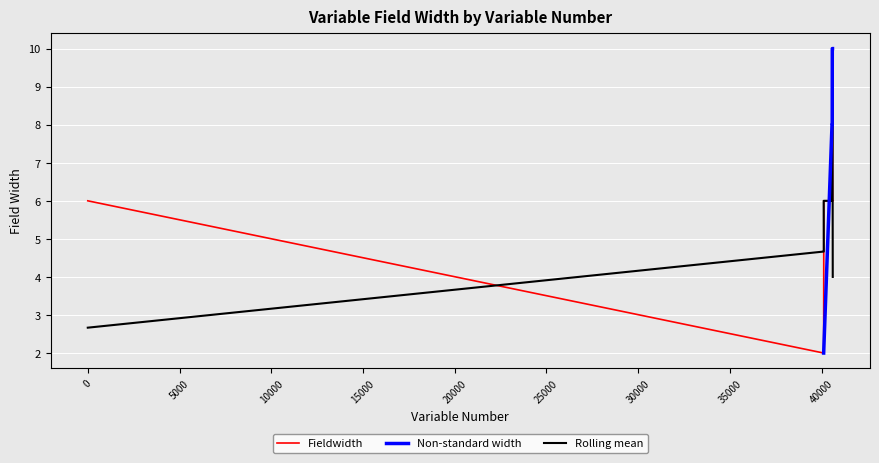

What is the average value?

7